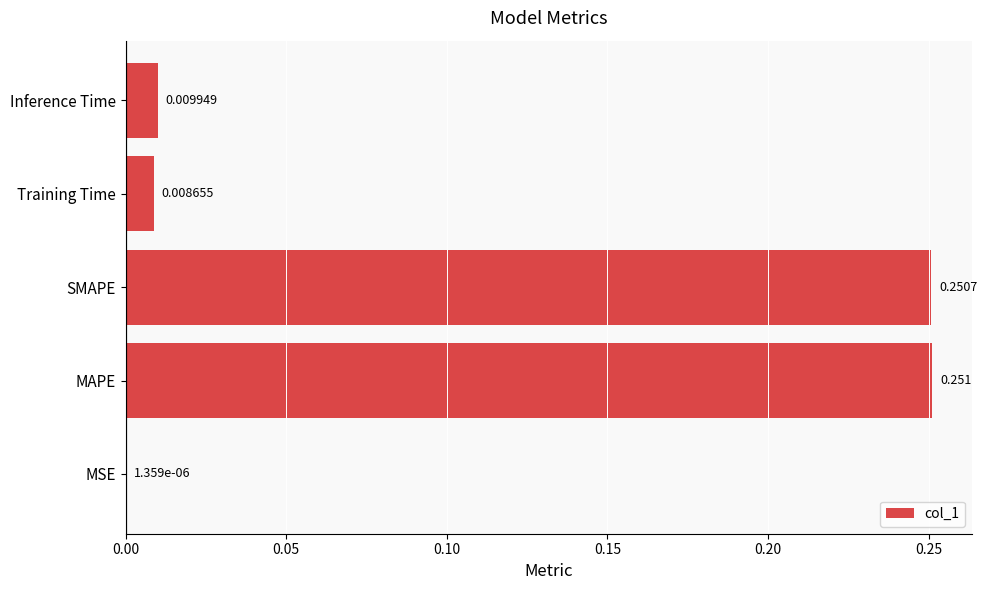

Which has a higher value, Training Time or MSE?

Training Time